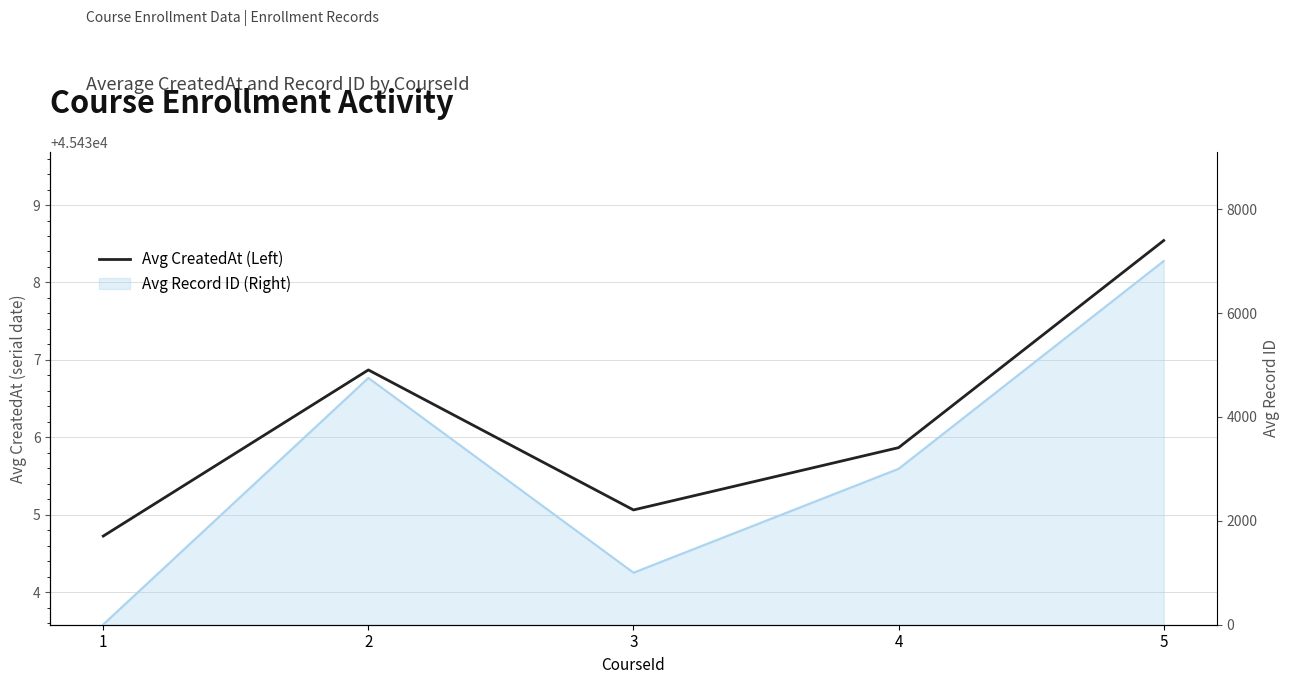

How many data points are above 45435?

4